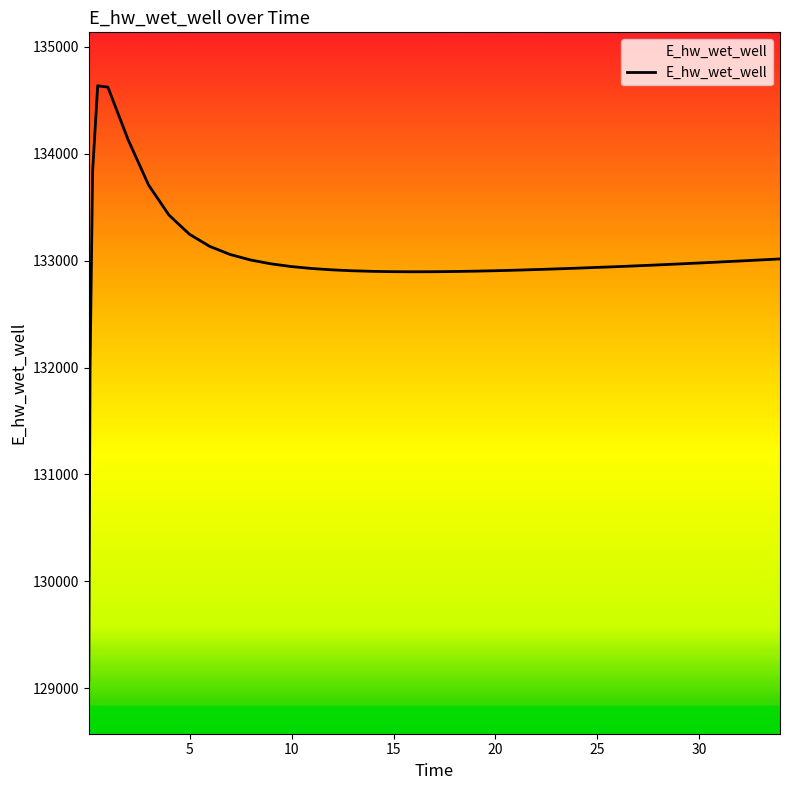

How many lines are shown in the chart?

1